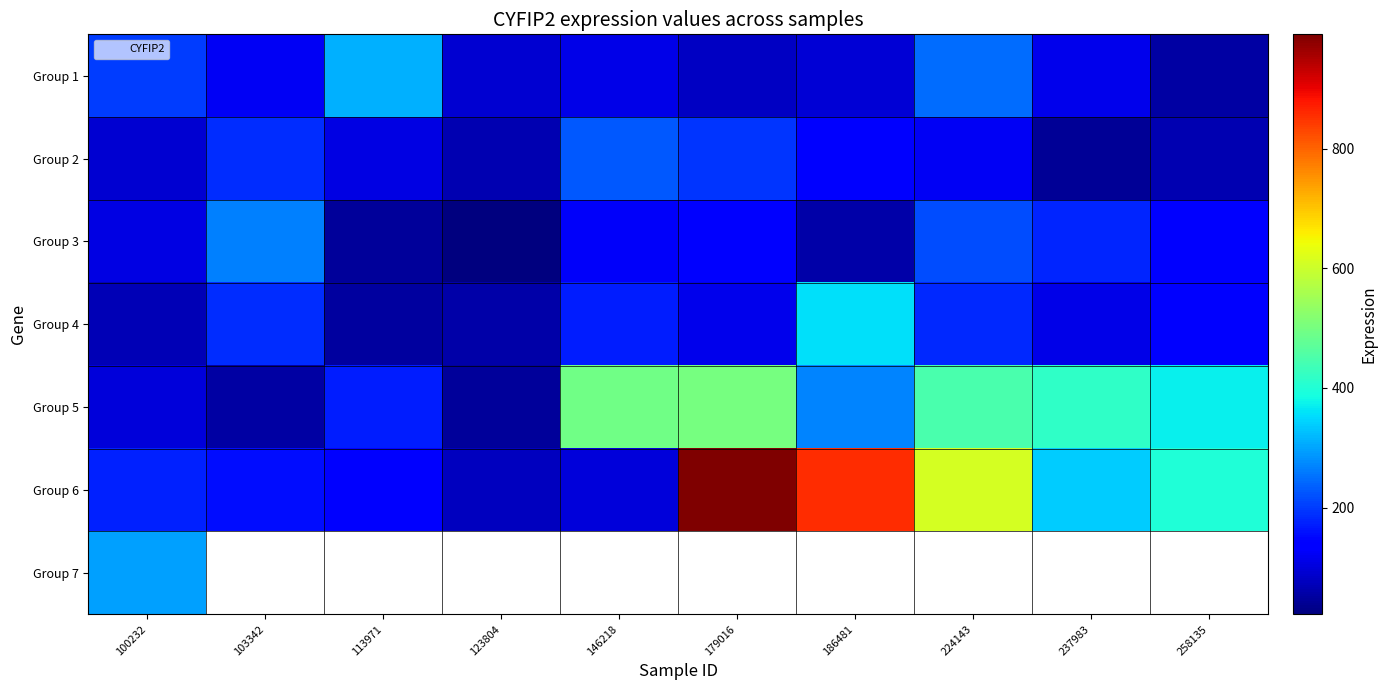

Which category has the highest value in the Group 6 series?

179016